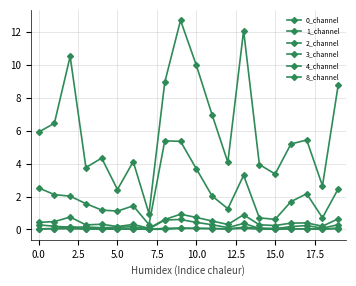

True or false: 4_channel and 8_channel cross at least once.

False